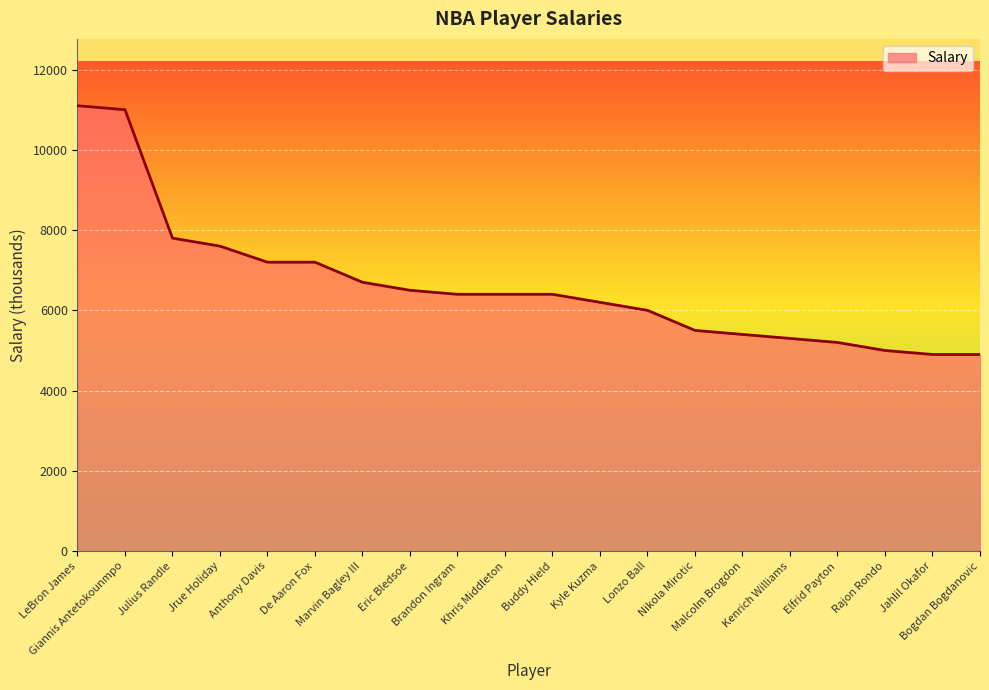

What is the greatest value displayed?

11100